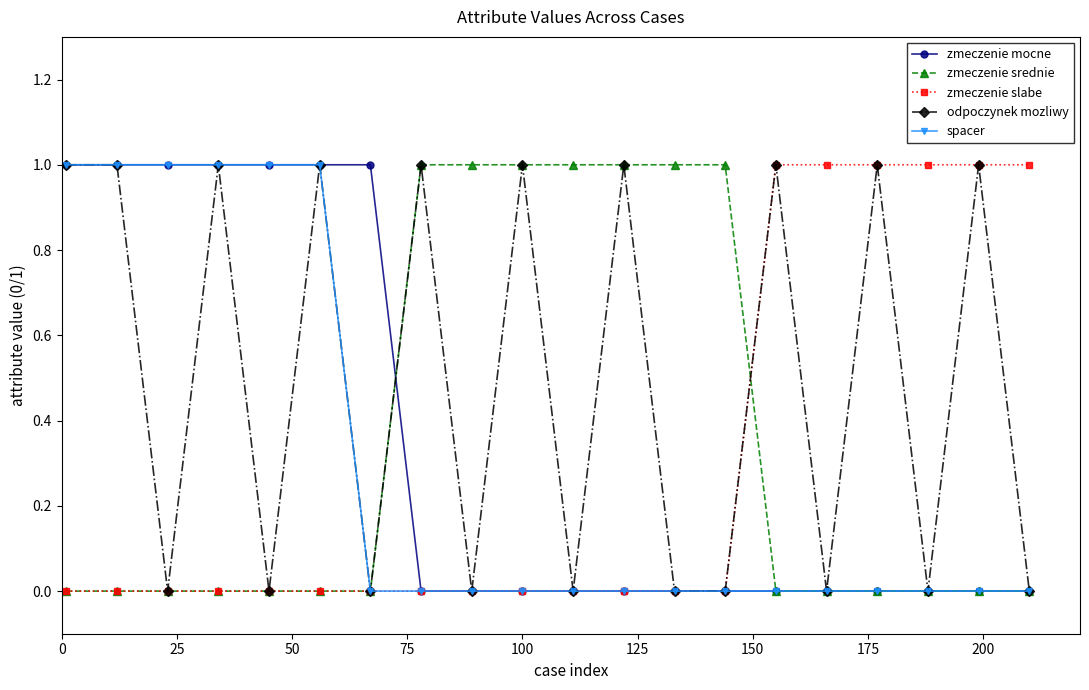

At how many categories does at least one series exceed 0?

20